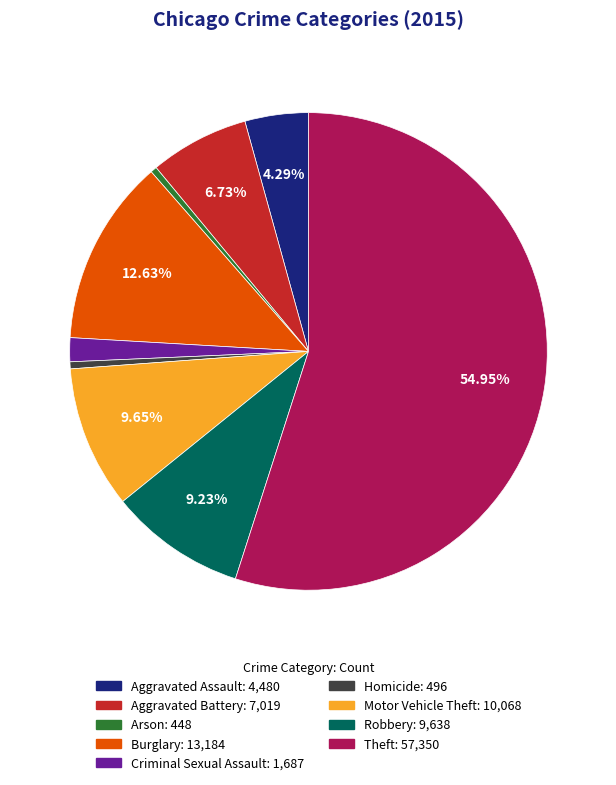

What is the total percentage of Theft and Aggravated Assault?

59.2%